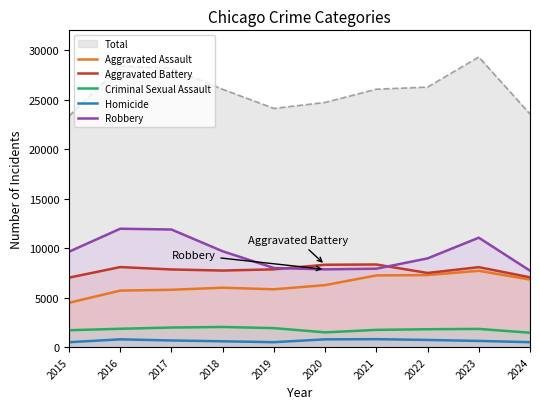

At which category is the sum across all series the highest?

2023